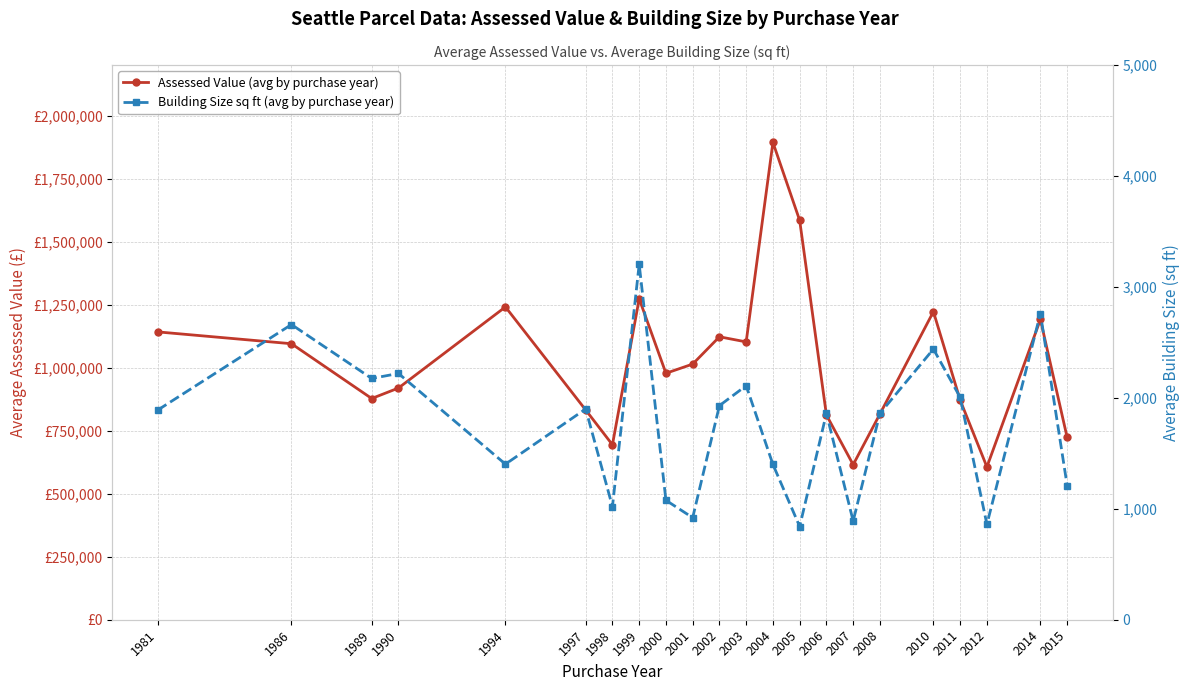

List the series in order of their overall mean, lowest first.

Building Size sq ft (avg by purchase year), Assessed Value (avg by purchase year)